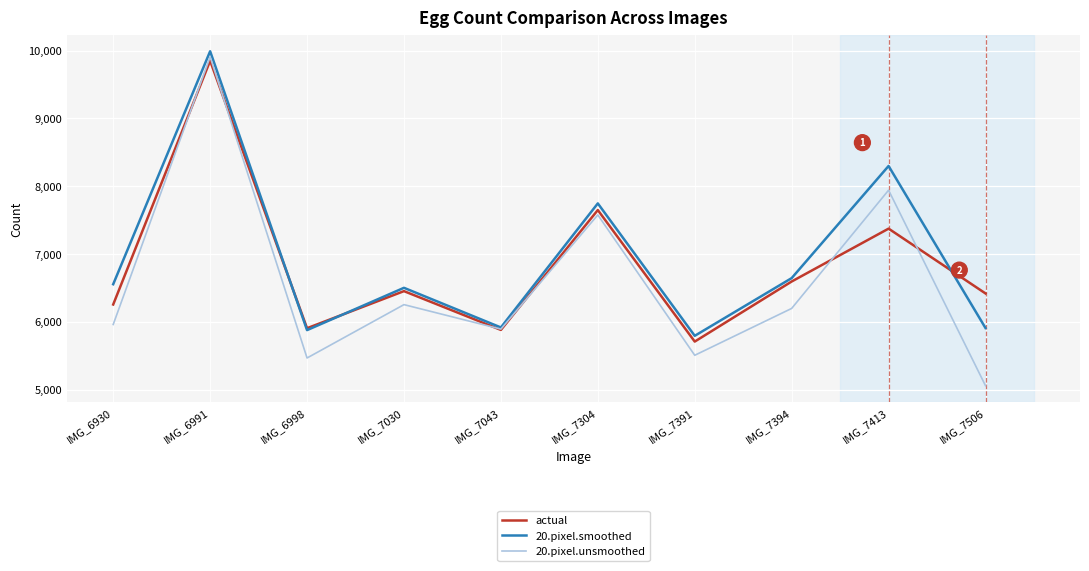

How many lines are shown in the chart?

3